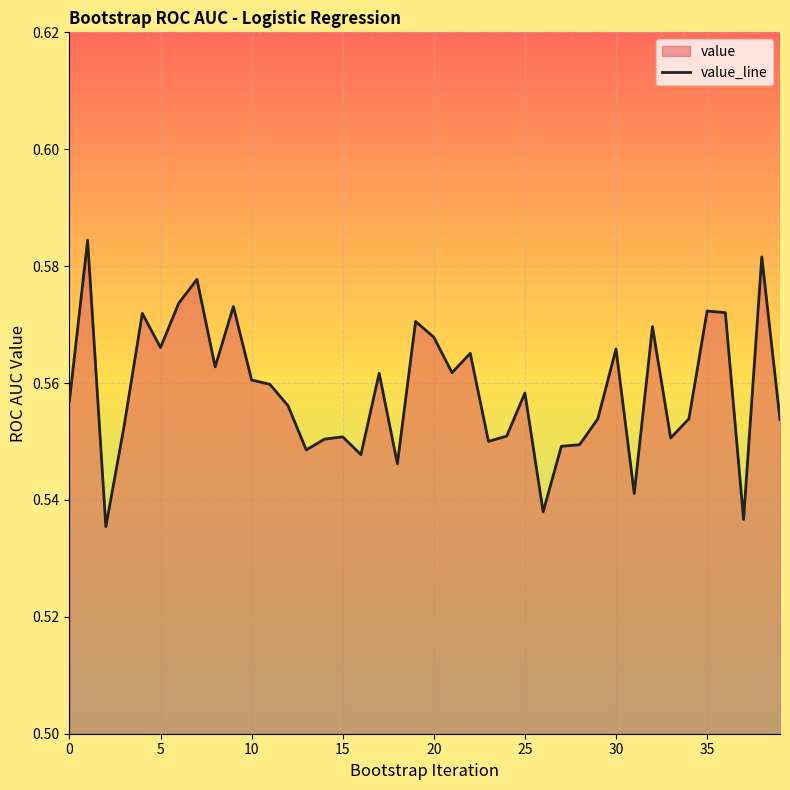

What value does the data have at 21?

0.6